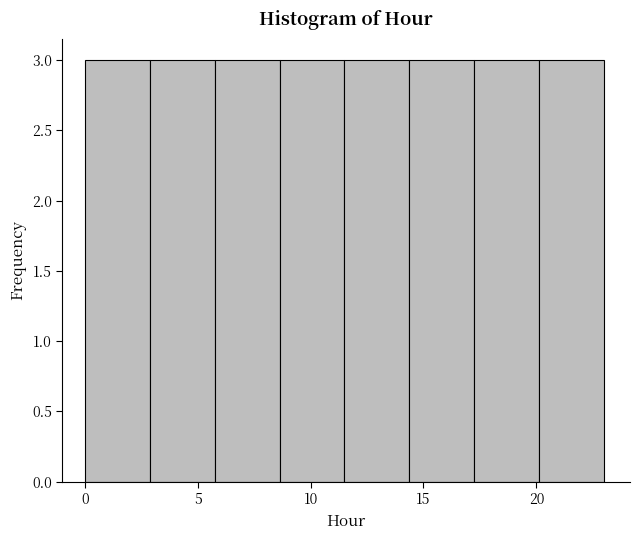

Reading left to right, transcribe this chart: for each bar, give the range it covers on the x-axis and its height. Neither the bar edges nor the heights are printed on the chart, so give them approximately, as read against the axes.

0.0 to 3.0: 3
3.0 to 6.0: 3
6.0 to 8.5: 3
8.5 to 11.5: 3
11.5 to 14.5: 3
14.5 to 17.5: 3
17.5 to 20.0: 3
20.0 to 23.0: 3